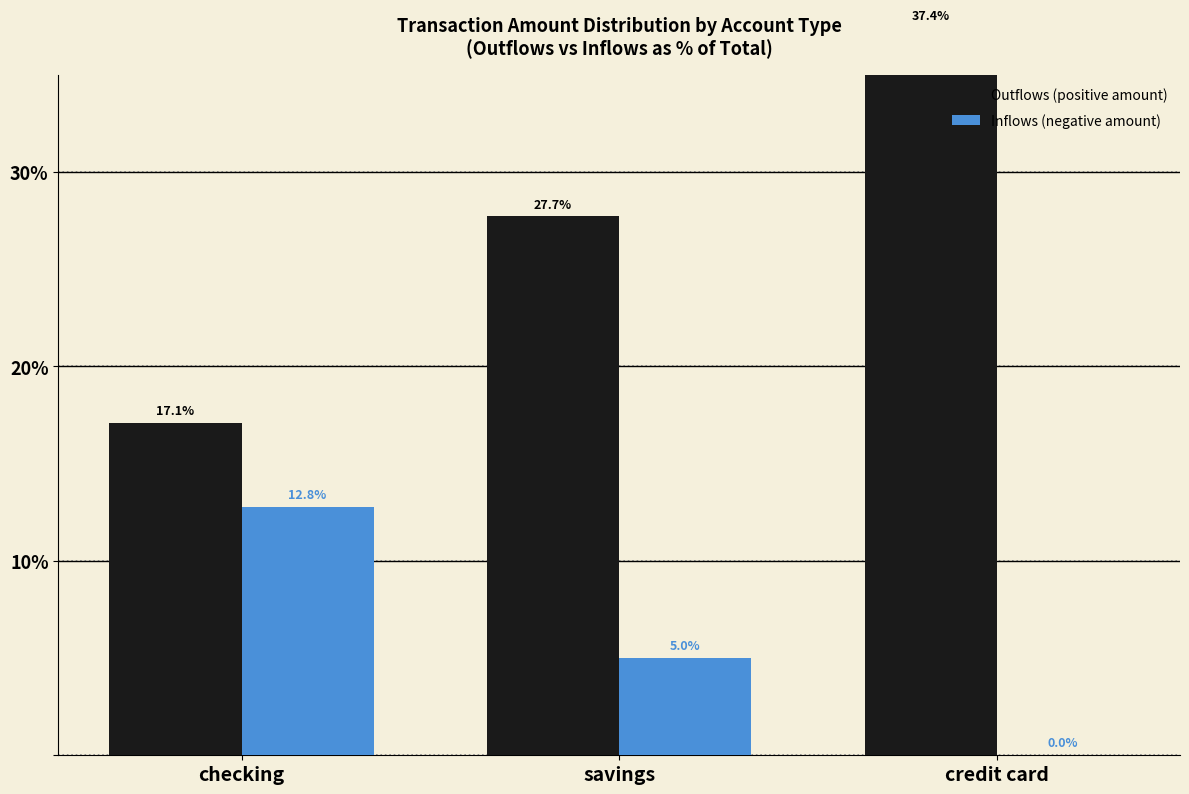

What are all the series names shown in the legend?

Outflows (positive amount), Inflows (negative amount)